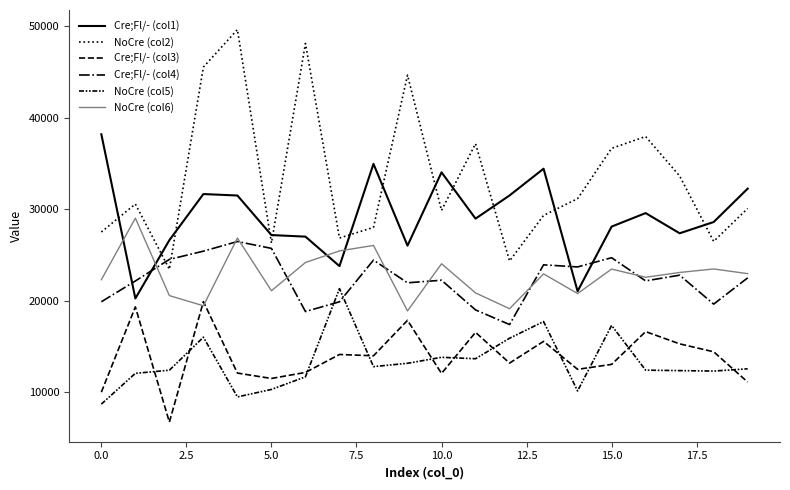

True or false: Cre;Fl/- (col3) and Cre;Fl/- (col4) intersect in this chart.

False